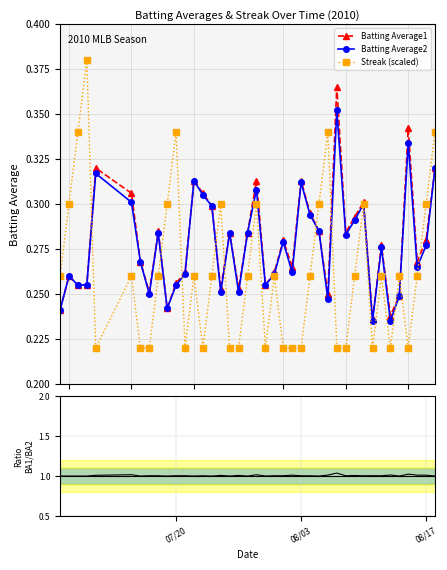

How many Batting Average2 values are between 0 and 1?

40